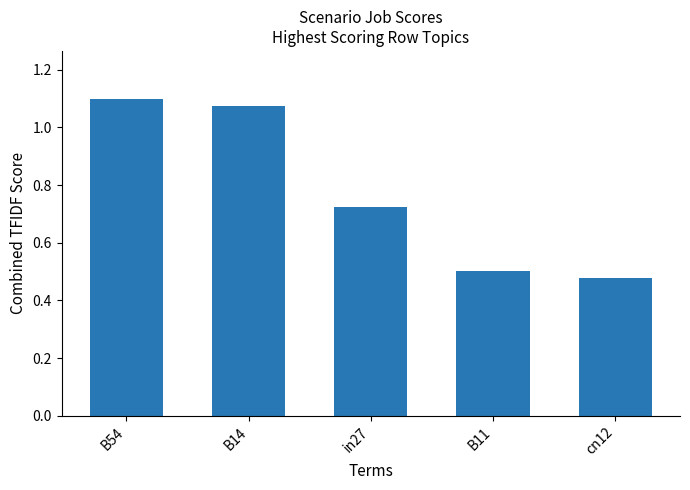

How many categories are shown in the chart?

5